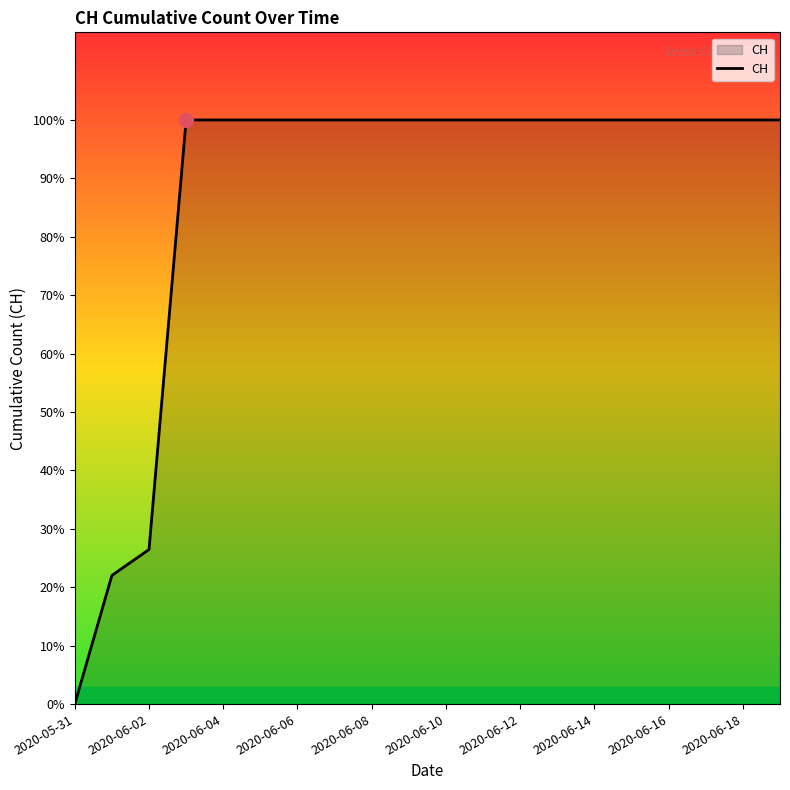

Does the chart display data point markers on the line(s)?

No